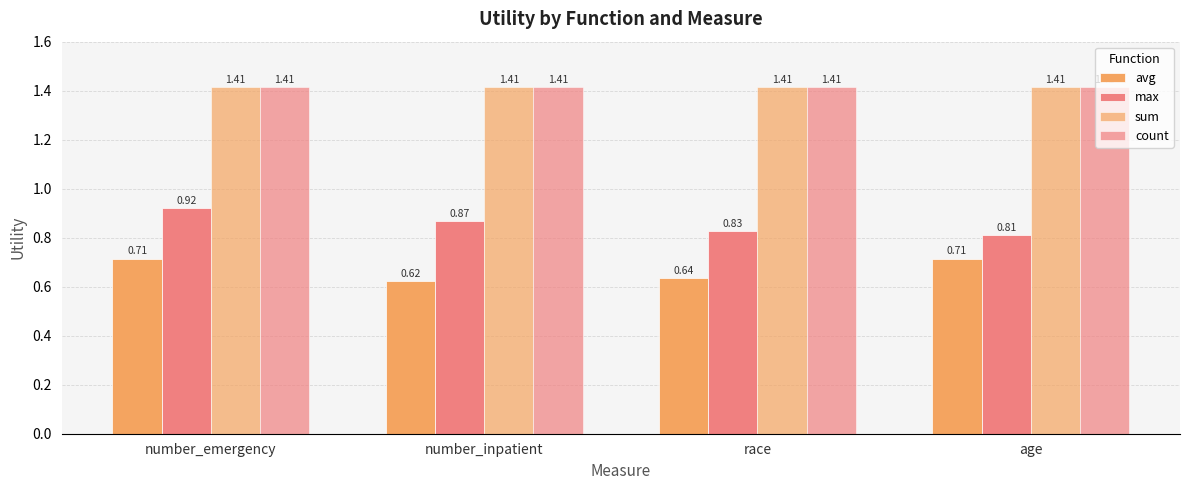

How many distinct data groups are displayed?

4